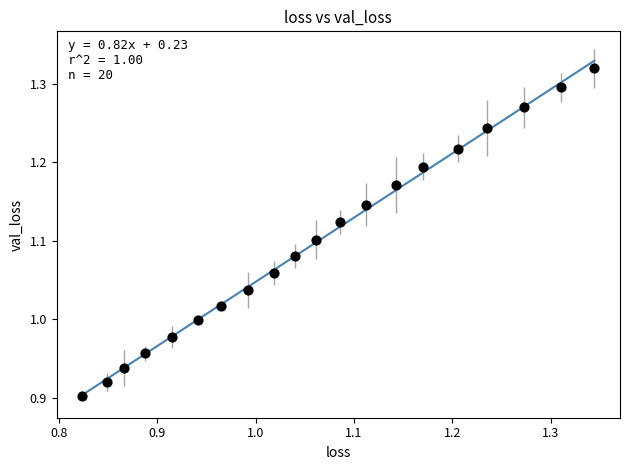

What is the range of Y values (max minus min)?

0.4